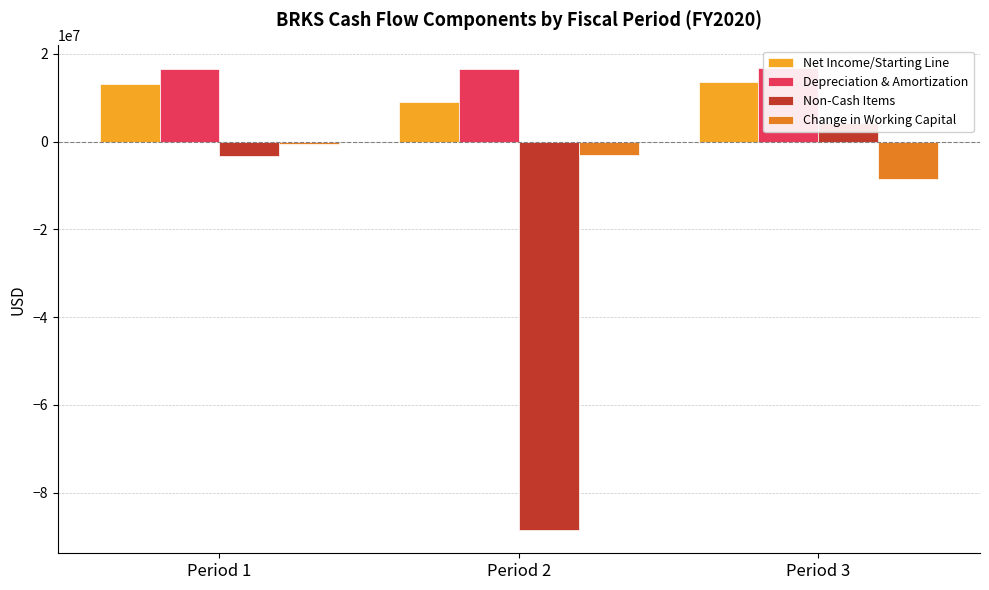

Rank the series by their maximum value, from lowest to highest.

Change in Working Capital, Non-Cash Items, Net Income/Starting Line, Depreciation & Amortization